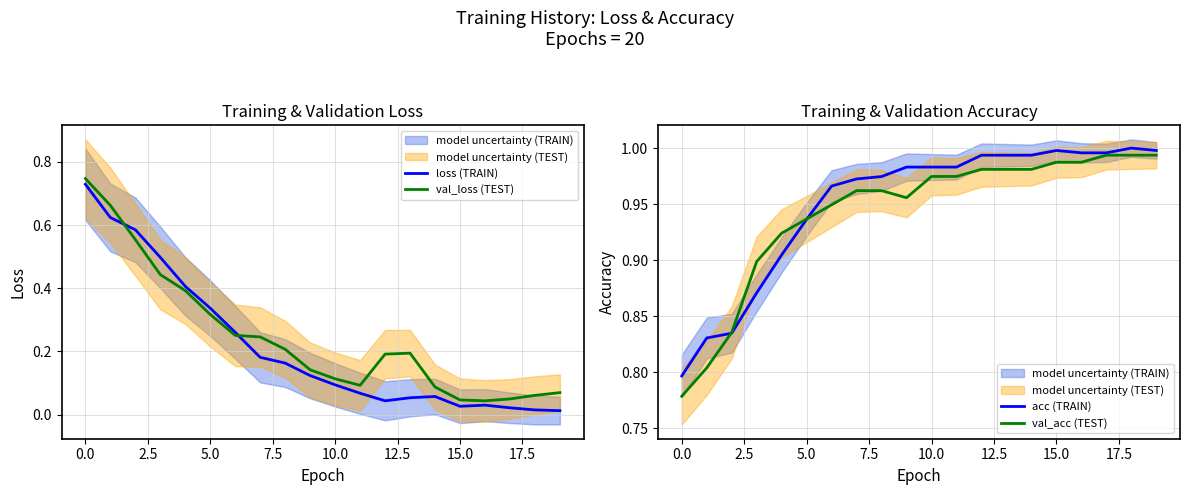

Which series has the largest range (max minus min)?

loss (TRAIN)